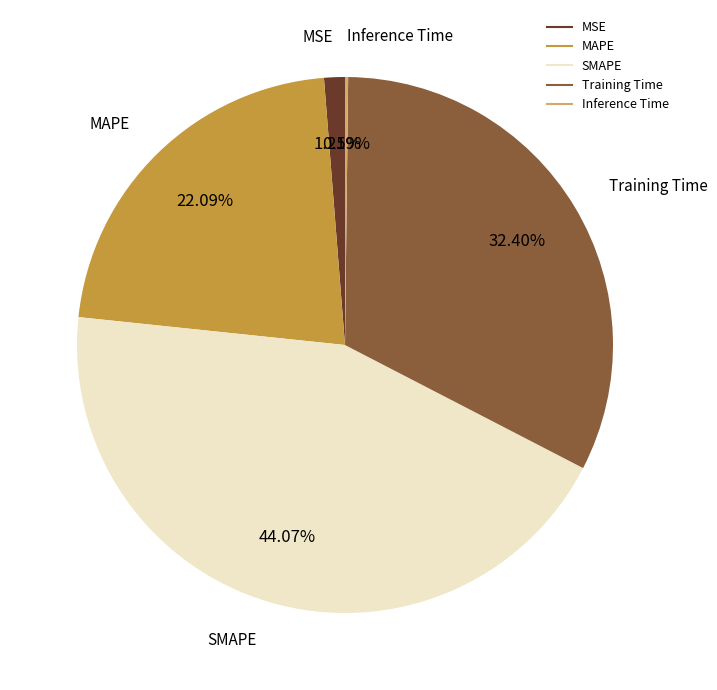

Does any single category account for the majority?

No